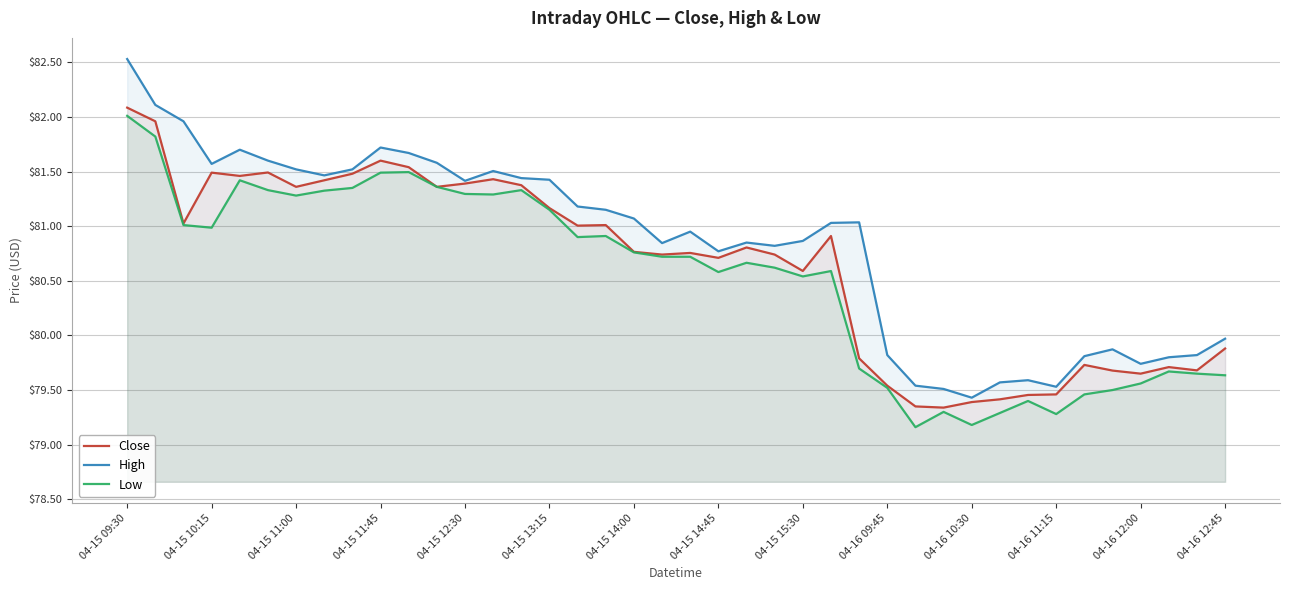

Rank the series by their average value, from lowest to highest.

Low, Close, High